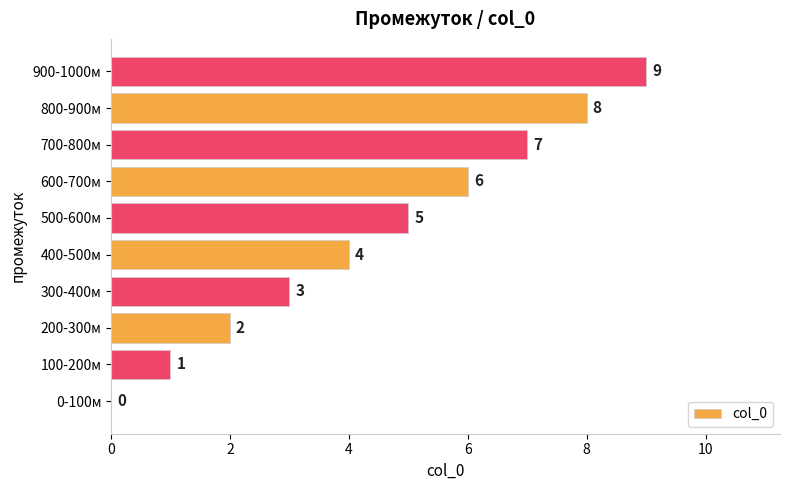

True or false: the data shows 0 at 0-100м.

True